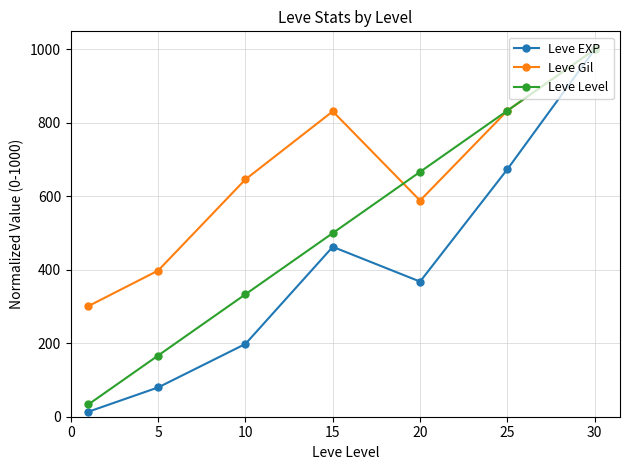

What are all the series names shown in the legend?

Leve EXP, Leve Gil, Leve Level